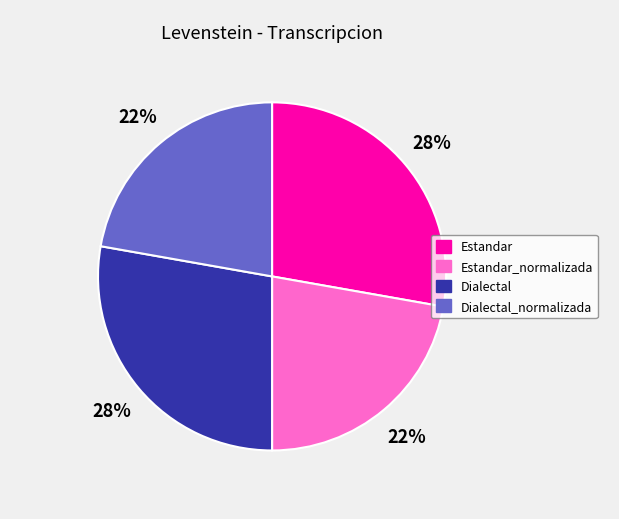

What percentage is the Estandar_normalizada slice, to the nearest percent?

22%